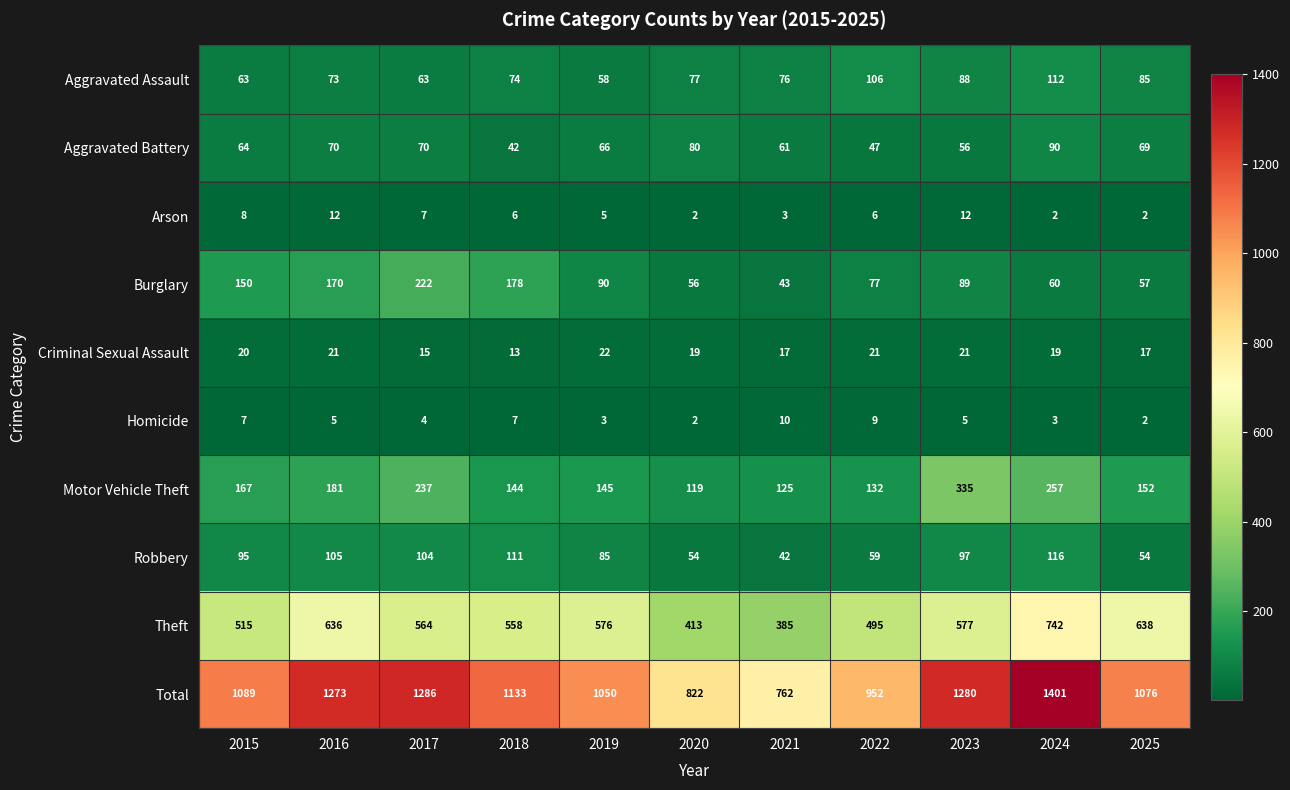

Which label corresponds to the largest value in the chart?

2024